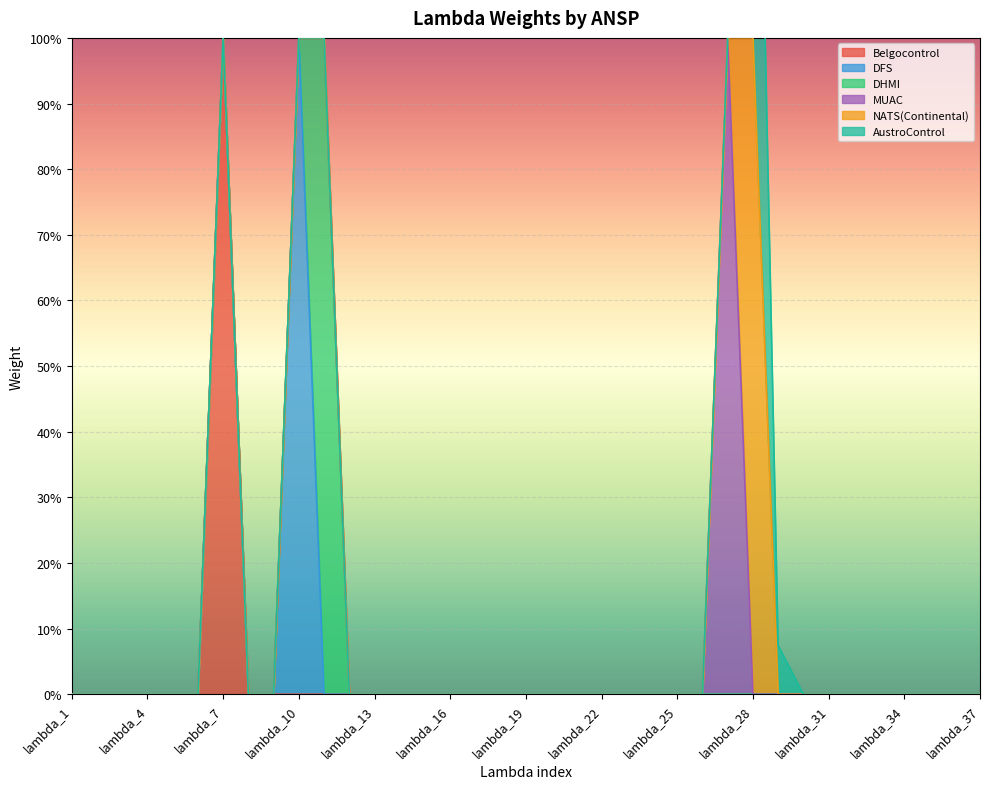

True or false: DHMI and NATS(Continental) cross at least once.

False